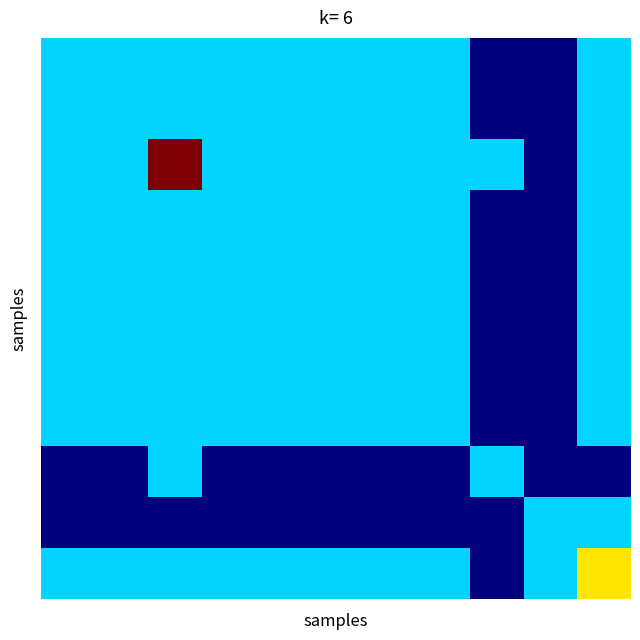

What is the maximum value shown in the chart?

1.0